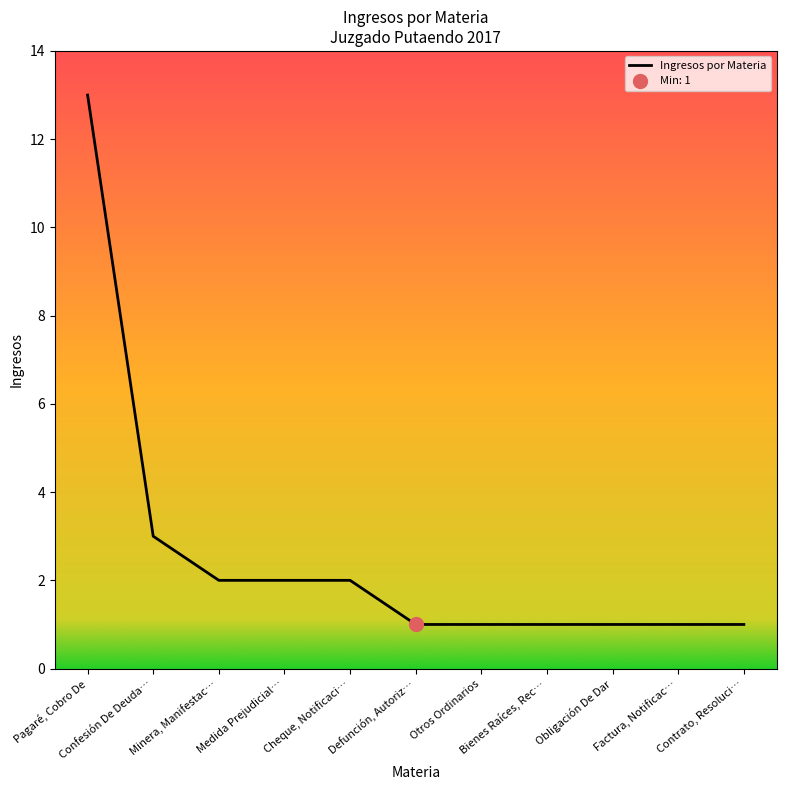

Which has a higher value, Factura, Notificac… or Confesión De Deuda…?

Confesión De Deuda…